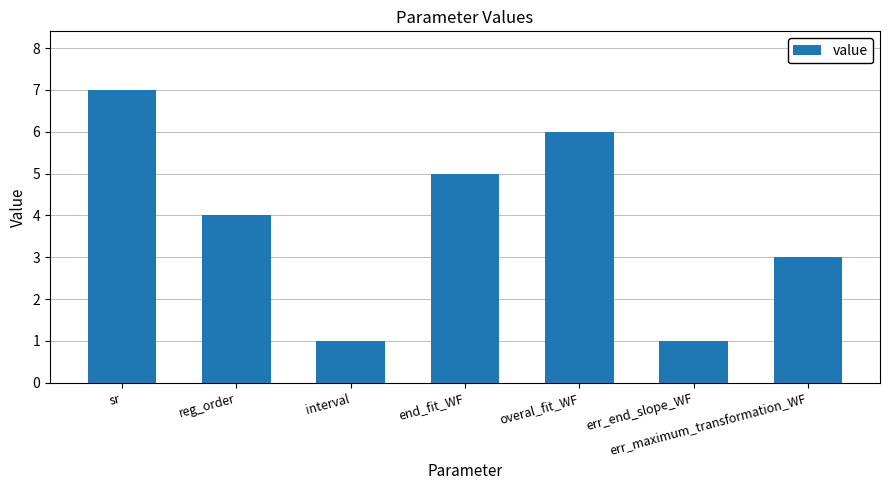

Does the chart contain any negative values?

No